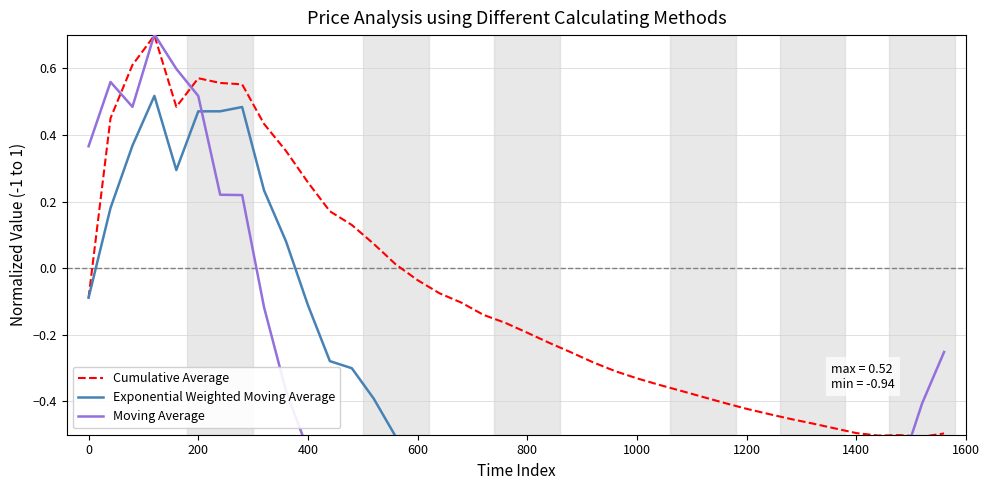

What is the value of the Cumulative Average point at the 27th from the left?

-0.3